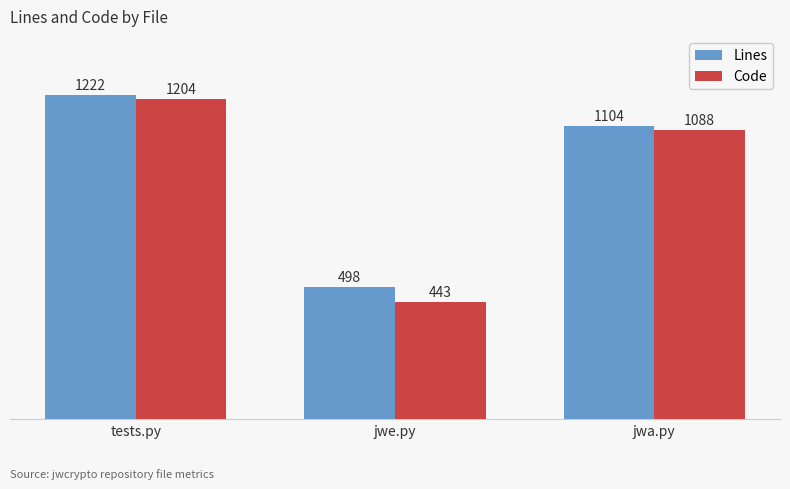

What is the sum of all Code values?

2735